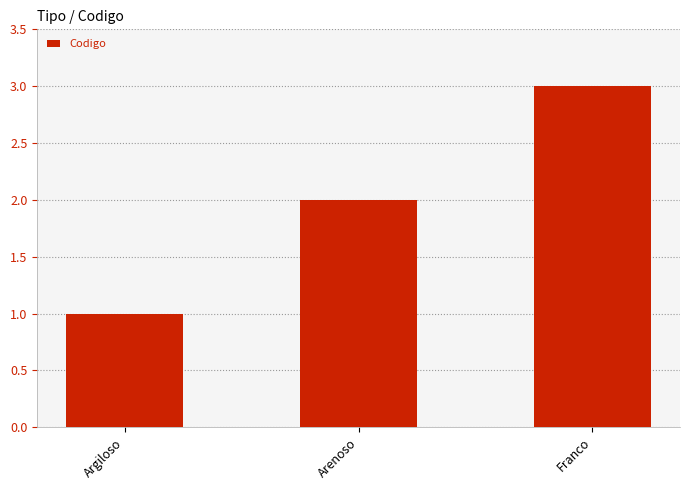

What is the difference between the maximum and second lowest values?

1